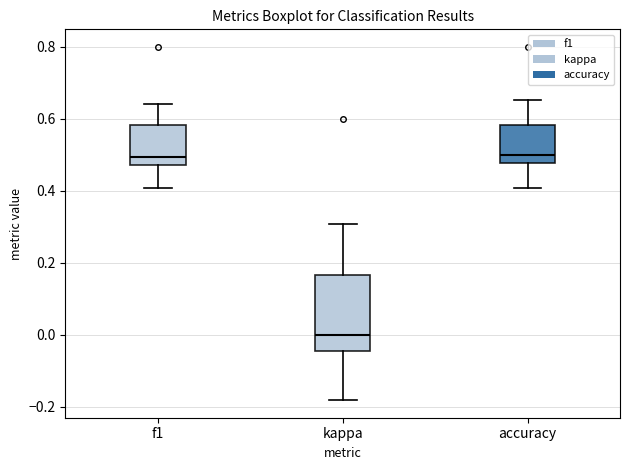

Reading left to right, transcribe this box plot: for each box, give where its median line is, the range the box spans, and where its two whiskers end, as read against the y-axis. The values are not printed on the chart, so give them approximately, as read against the axis.

f1: median 0.50, box 0.48 to 0.58, whiskers 0.40 to 0.64
kappa: median 0.00, box -0.04 to 0.16, whiskers -0.18 to 0.30
accuracy: median 0.50, box 0.48 to 0.58, whiskers 0.40 to 0.66